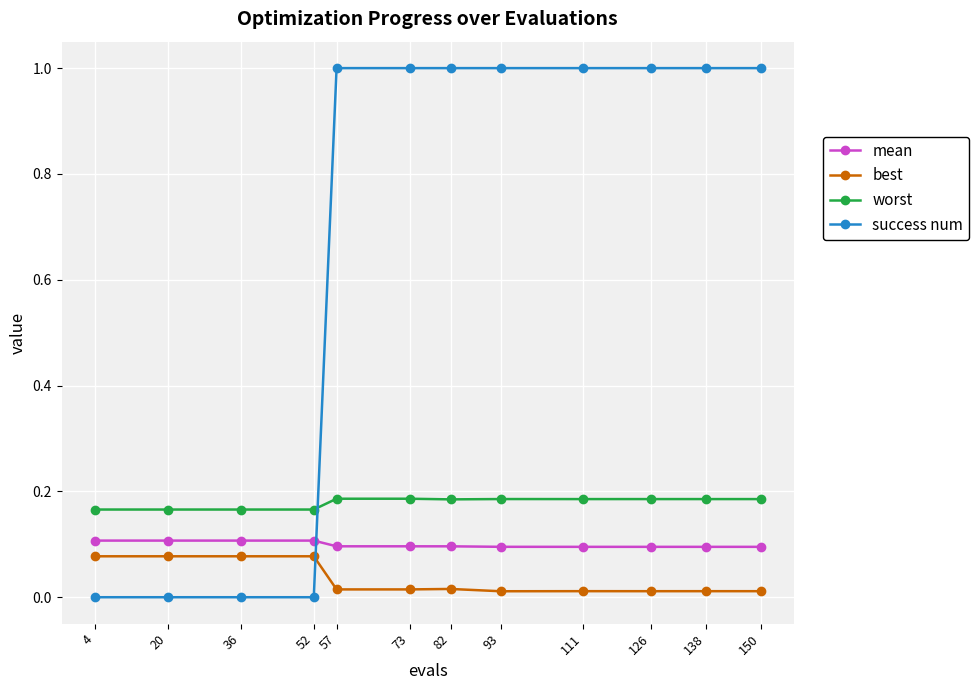

What is the average value of the success num series?

0.7